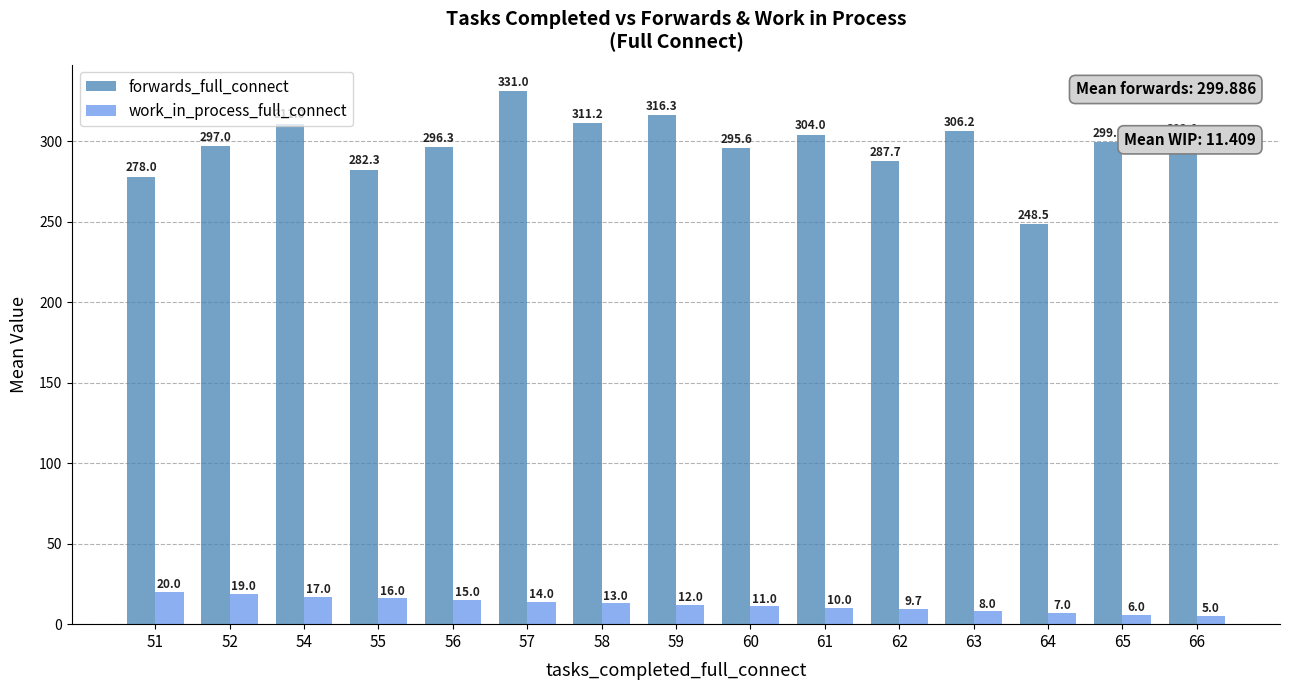

How many values in the forwards_full_connect series are below 299?

7